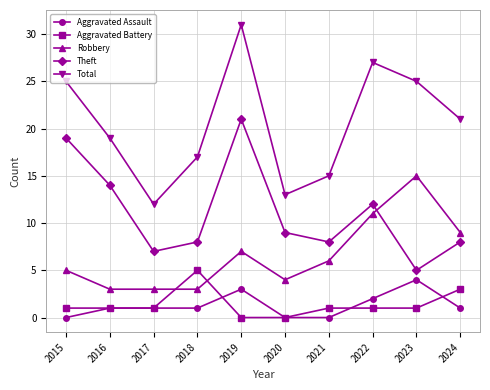

What is the minimum value for Total?

12